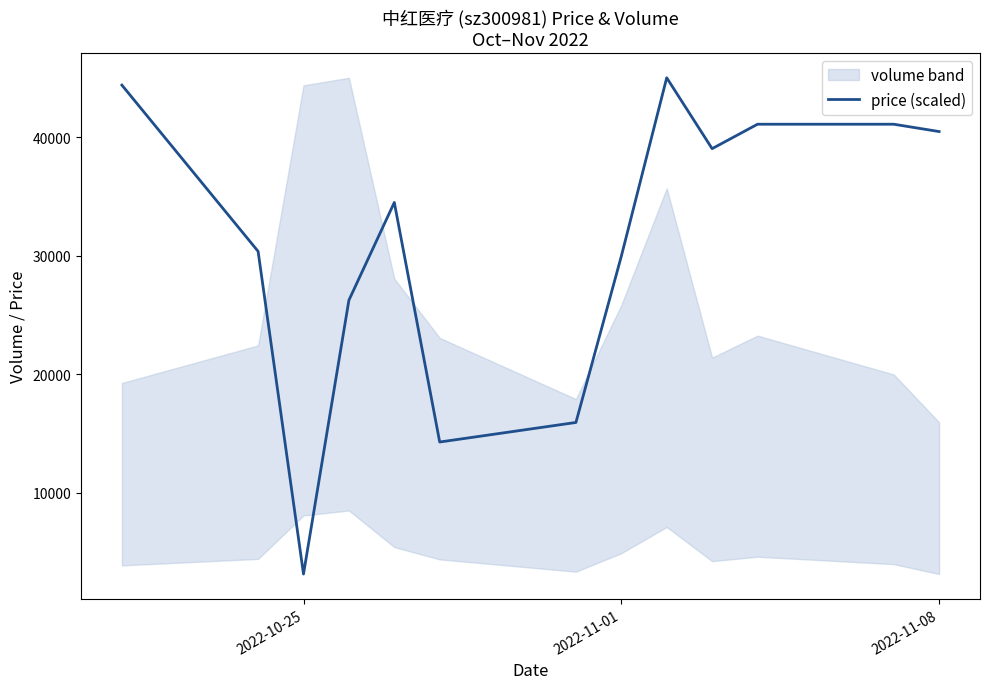

What is the maximum value for price (scaled)?

45039.0